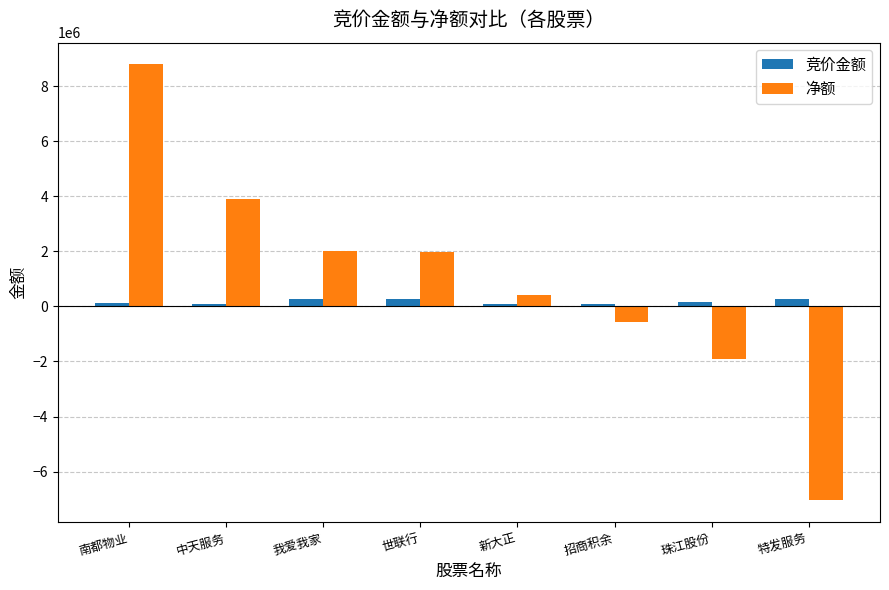

How many bars are there in total?

16